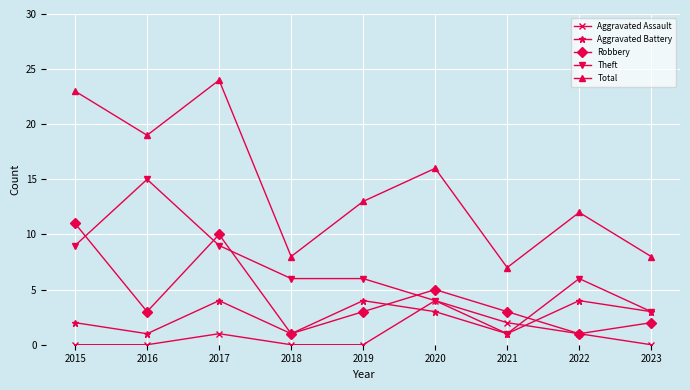

What is the sum of all Theft values?

59